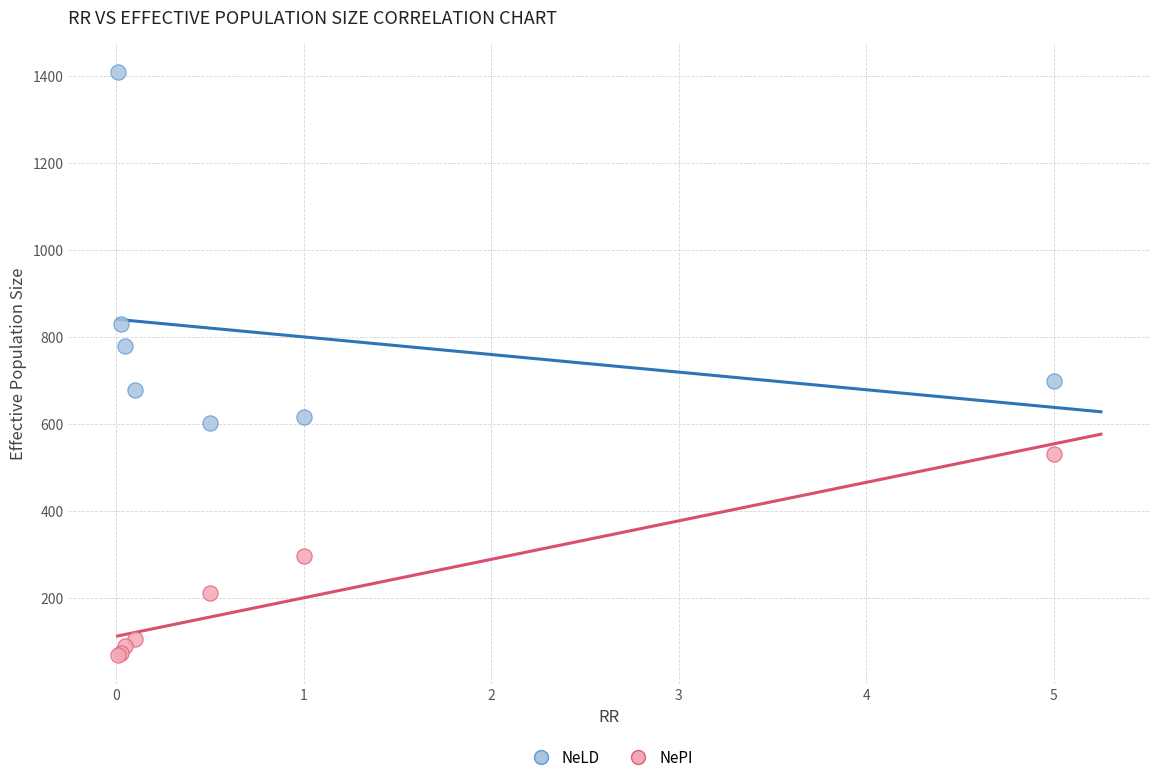

In the NeLD series, what Y value is closest to 1005?

830.5